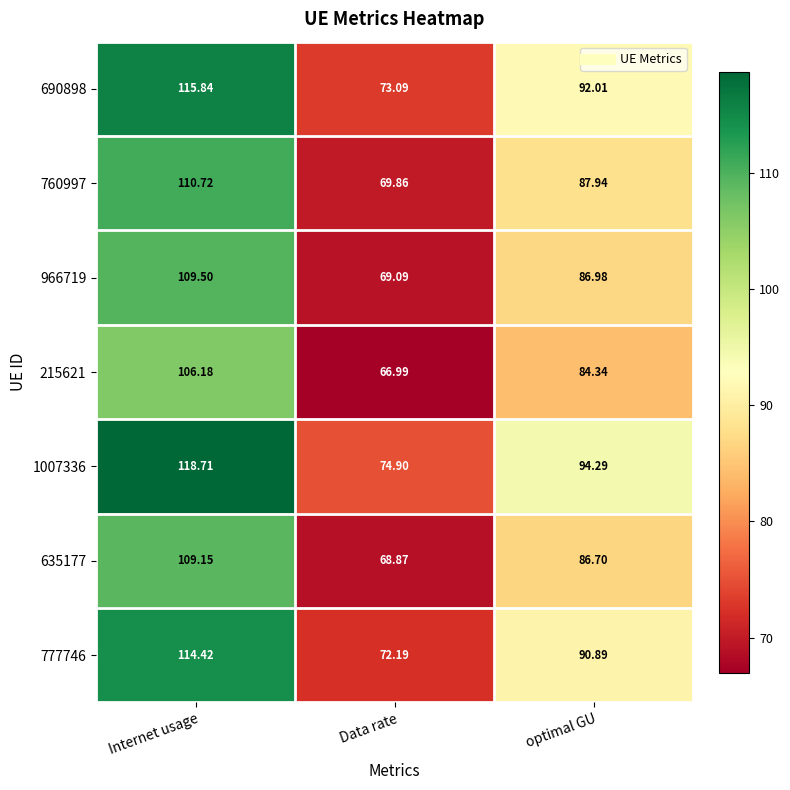

Count the number of data series in this chart.

7